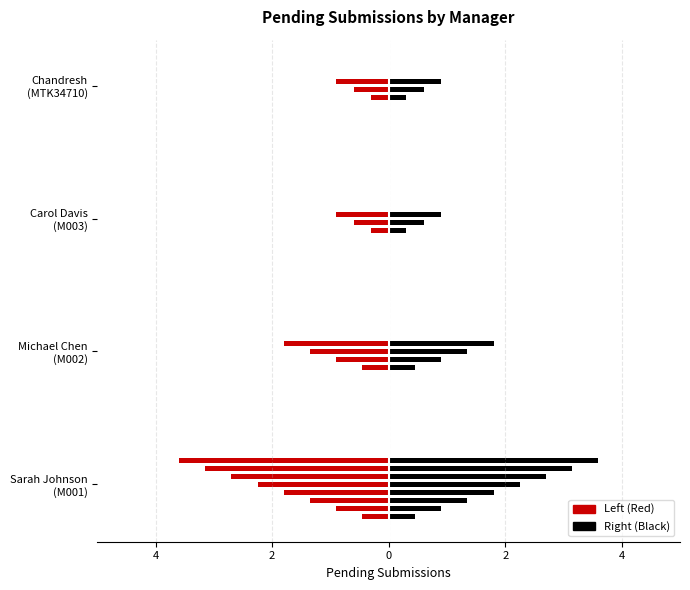

What is the value of the Pending Submissions (Right) bar at the 3rd from the left?

1